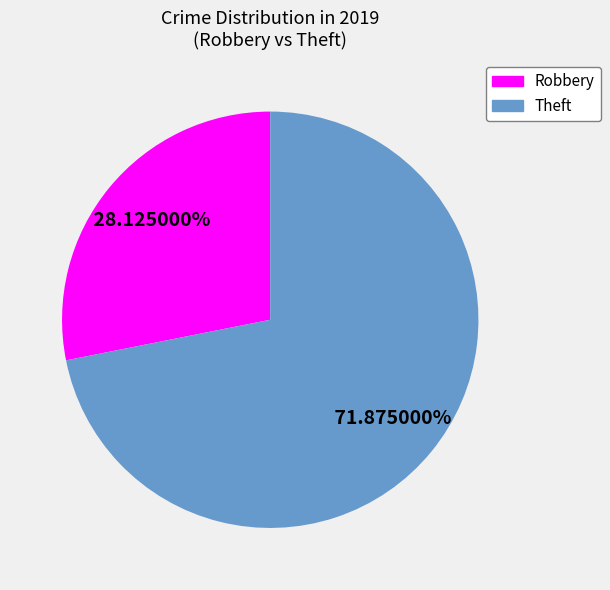

How many segments does this pie chart have?

2